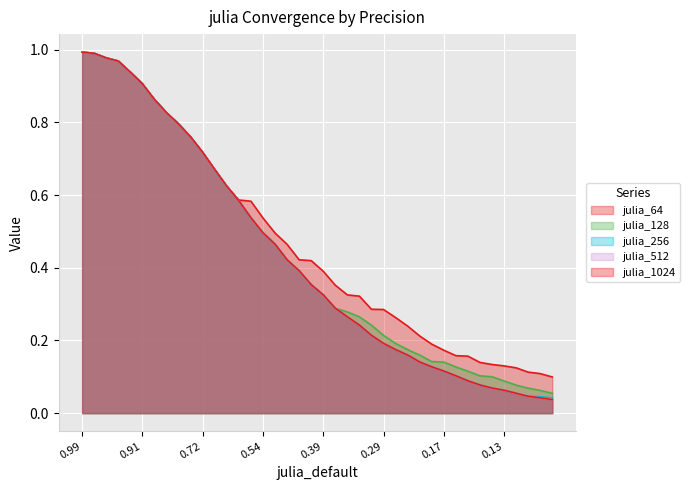

Does the chart display data point markers on the line(s)?

No